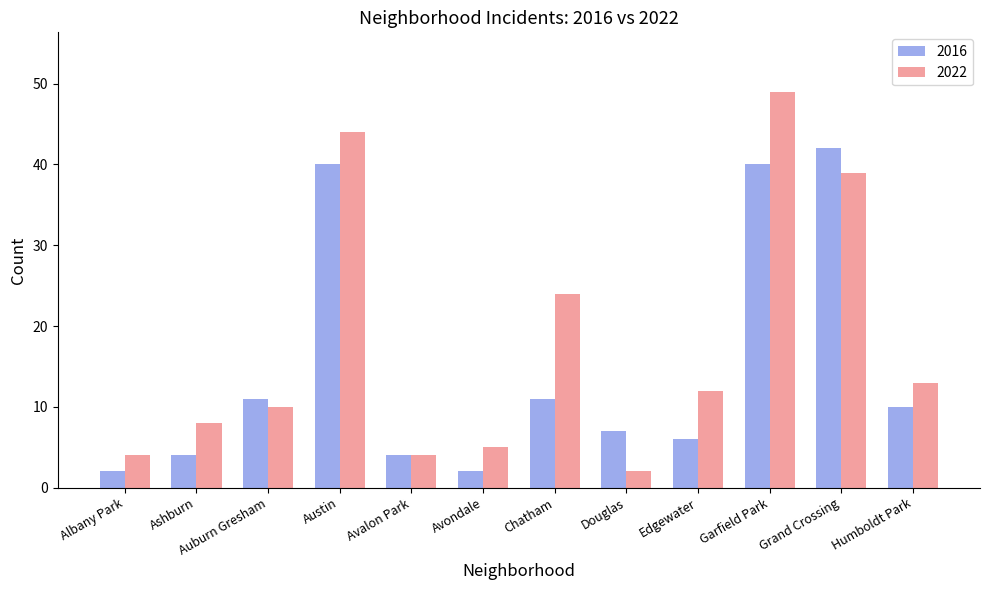

What is the sum of all 2022 values?

214